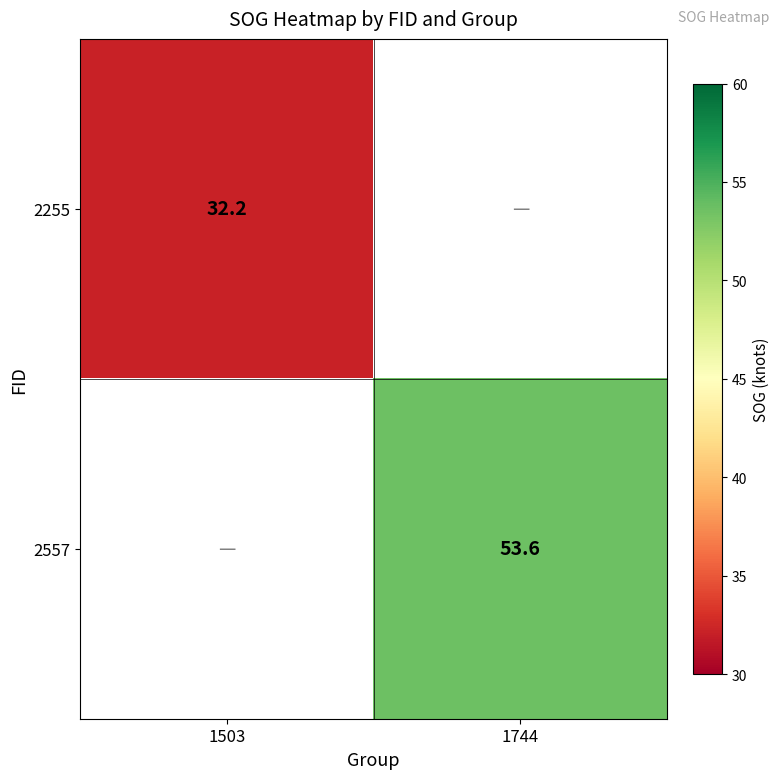

The 2557 series shows 53.6 at 1744. True or false?

True